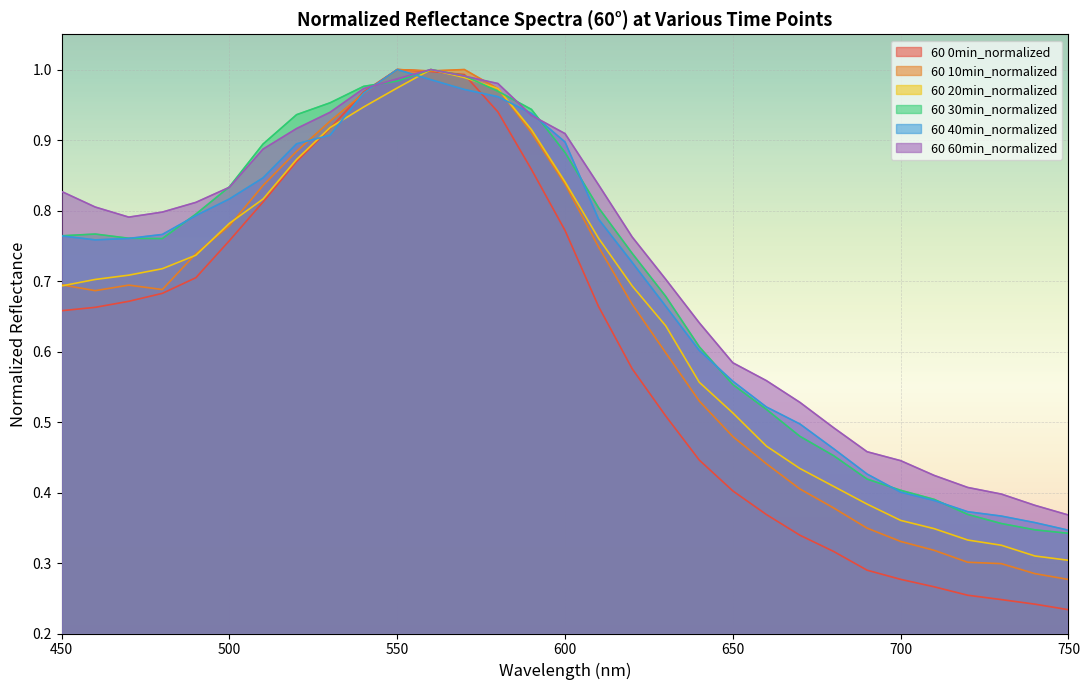

Which series has the largest range (max minus min)?

60 0min_normalized